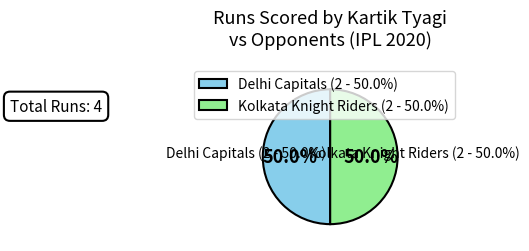

Does Kolkata Knight Riders account for over 50% of the chart?

No